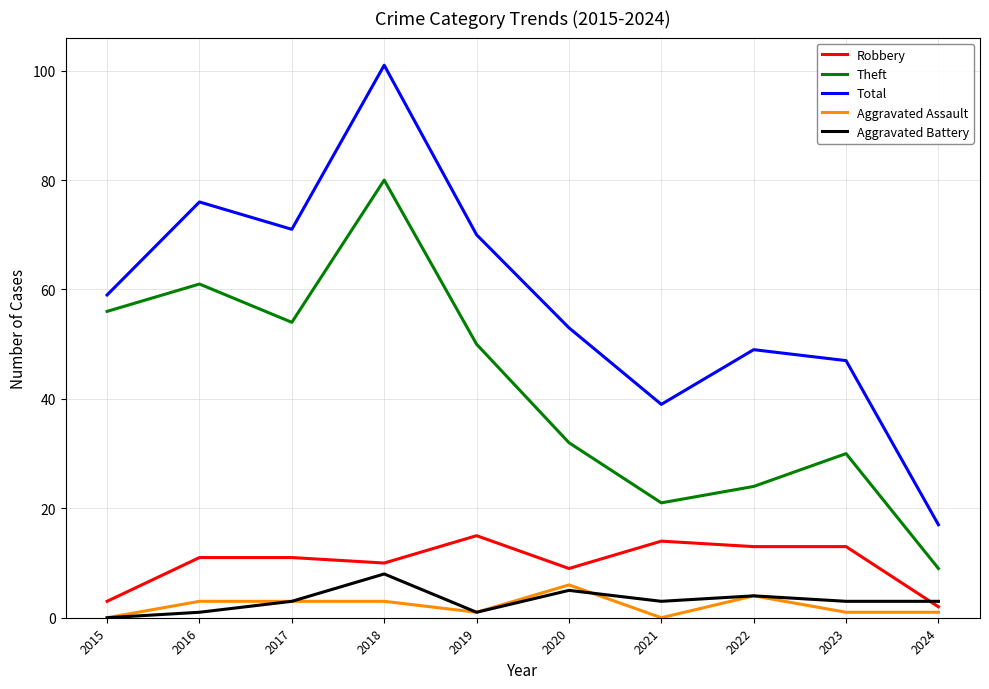

True or false: Total and Aggravated Battery cross at least once.

False